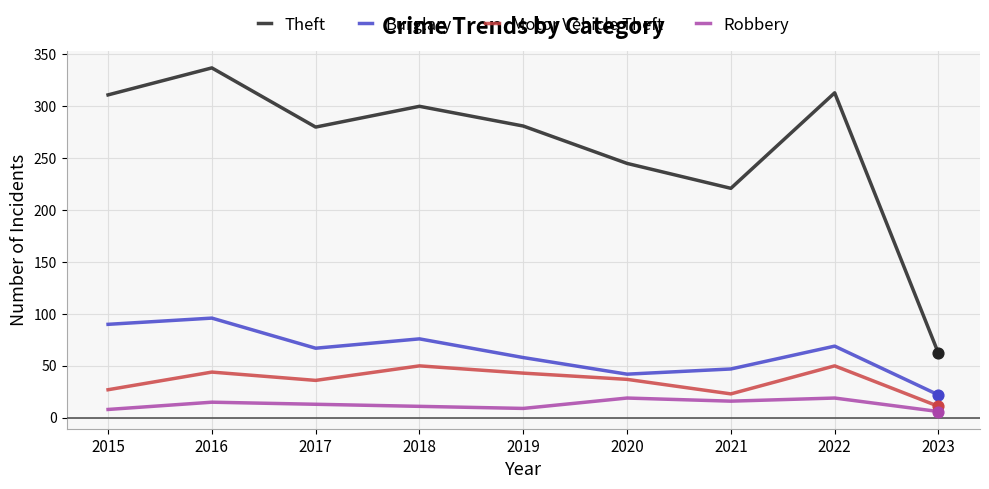

At how many categories does at least one series exceed 71?

8